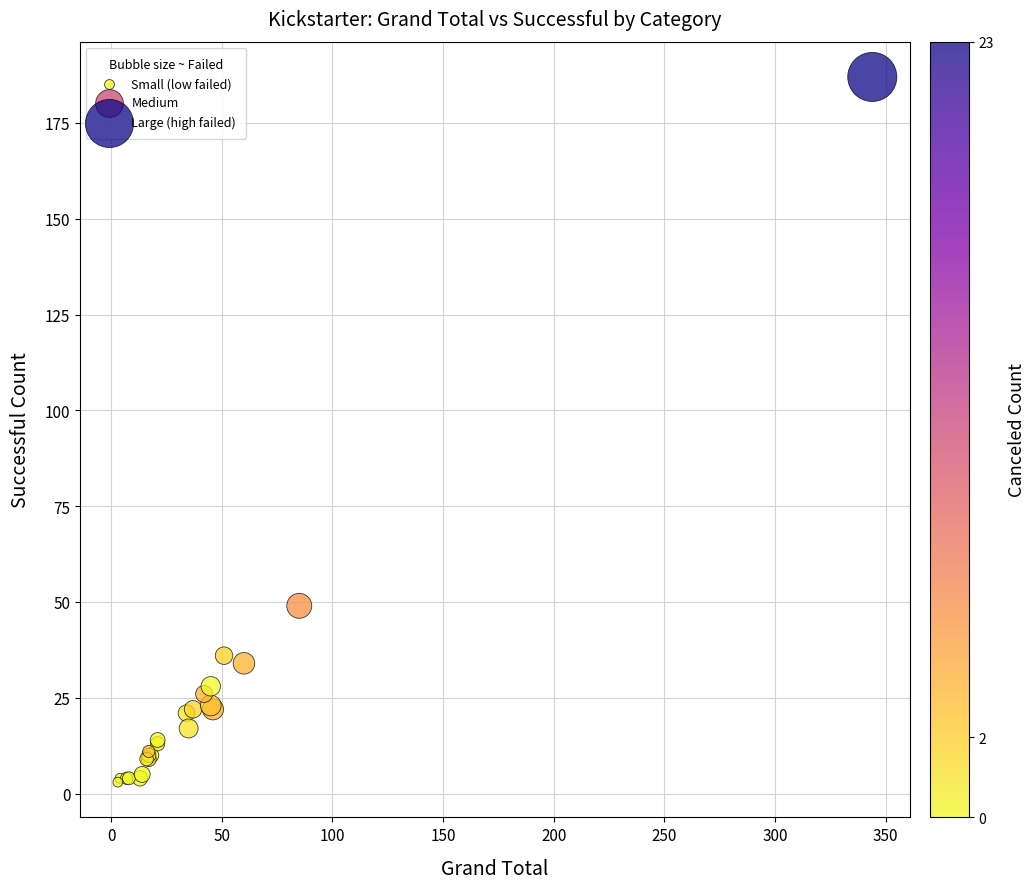

What Y value in the scatter plot is closest to 95?

49